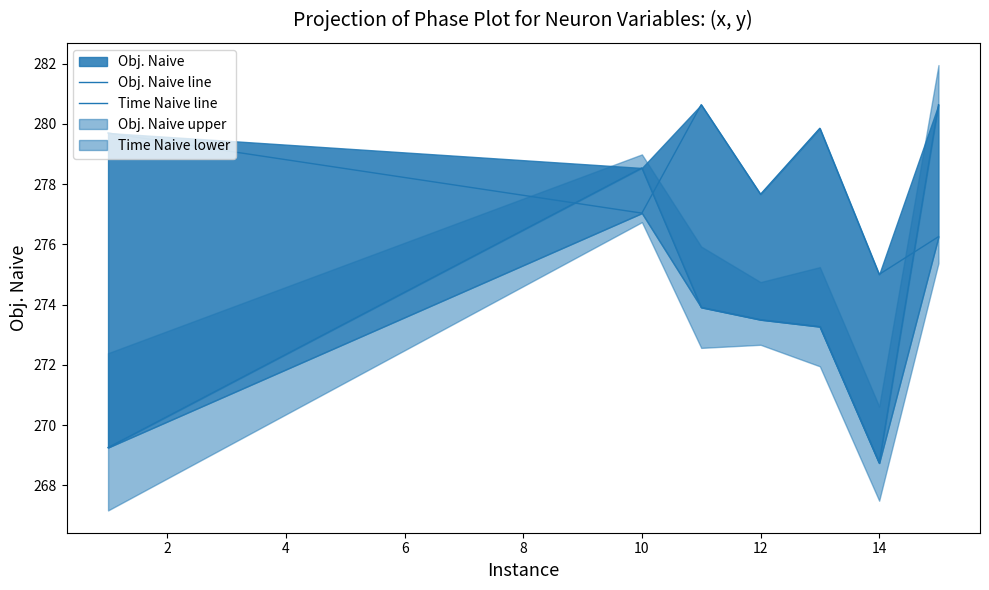

Reading right to left, what are all the values shown in this chart?

Obj. Naive line: 280.6	268.7	273.3	273.5	273.9	278.5	269.3
Time Naive line: 276.3	275.0	279.9	277.7	280.6	277.0	279.7